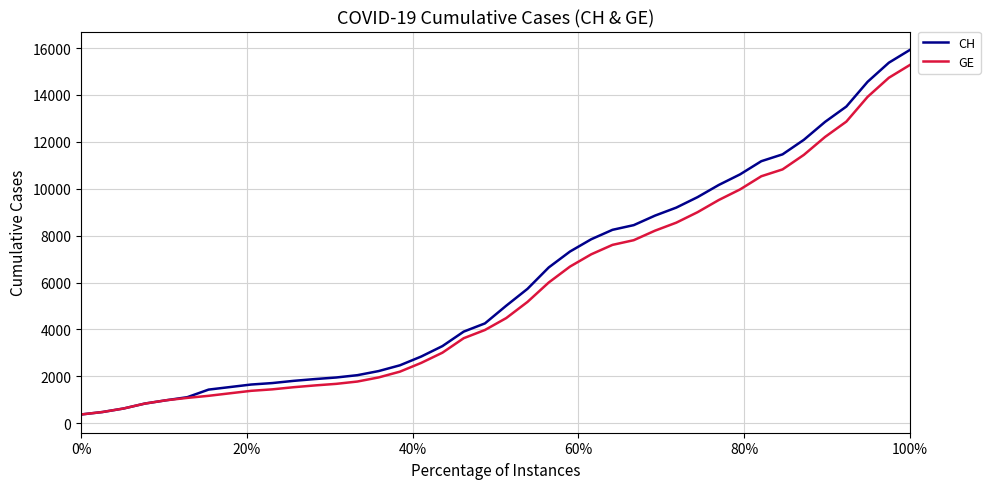

What is the maximum value for CH?

15926